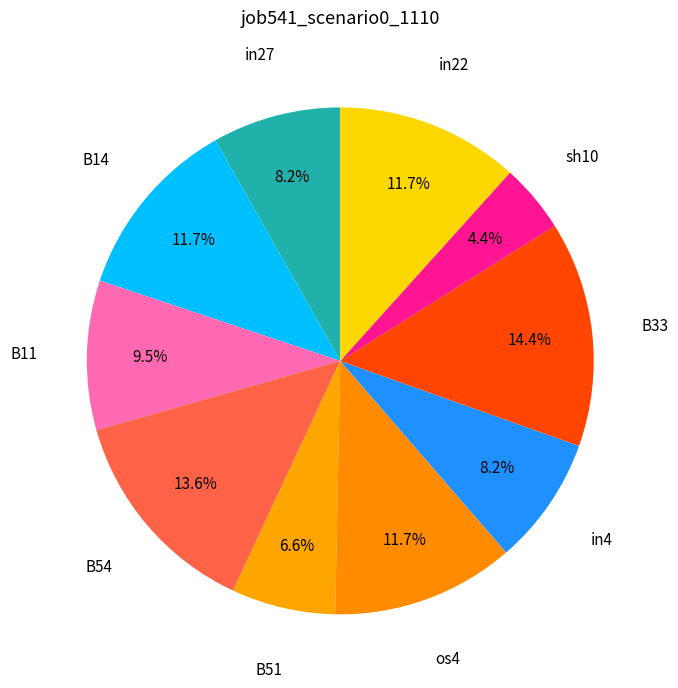

Is there any slice that represents more than half of the pie?

No